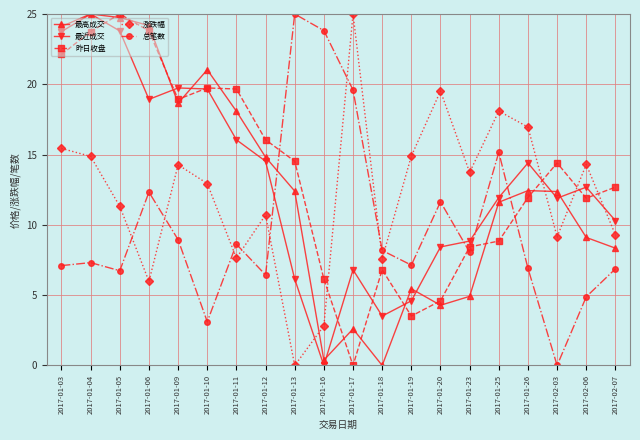

What is the spread (max minus min) of values at 2017-01-12?

9.6